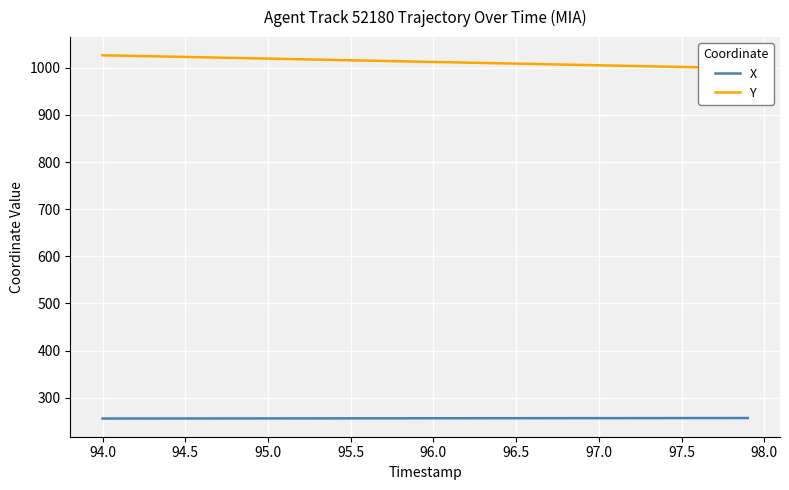

What is the highest value of the X series?

256.7